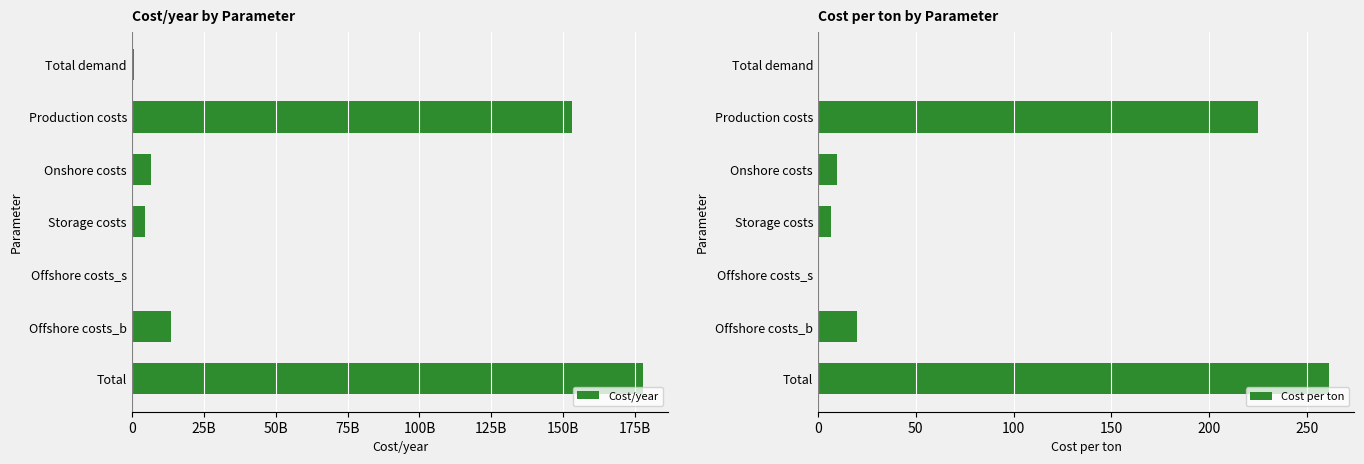

Reading right to left, what are all the values shown in this chart?

Cost/year: 177608667883.0	13537463550.4	0.0	4667545519.0	6554764033.4	152848894780.2	680205820.4
Cost per ton: 261.1	19.9	0.0	6.9	9.6	224.7	0.0